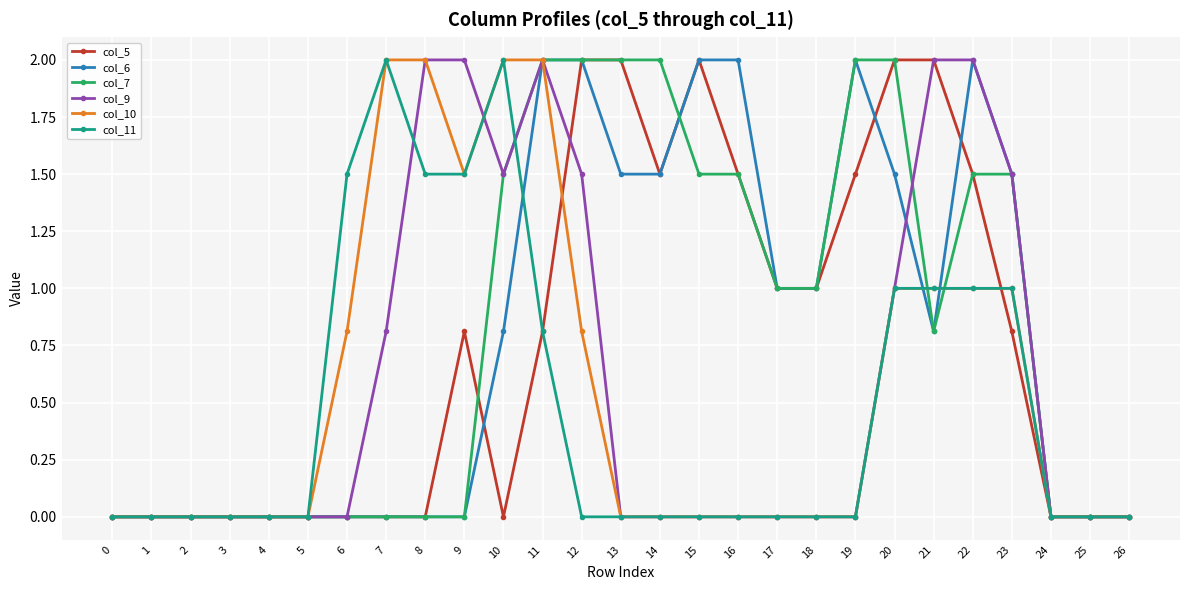

Reading left to right, transcribe all the data shown in this chart.

col_5: 0=0.0	1=0.0	2=0.0	3=0.0	4=0.0	5=0.0	6=0.0	7=0.0	8=0.0	9=0.8	10=0.0	11=0.8	12=2.0	13=2.0	14=1.5	15=2.0	16=1.5	17=1.0	18=1.0	19=1.5	20=2.0	21=2.0	22=1.5	23=0.8	24=0.0	25=0.0	26=0.0
col_6: 0=0.0	1=0.0	2=0.0	3=0.0	4=0.0	5=0.0	6=0.0	7=0.0	8=0.0	9=0.0	10=0.8	11=2.0	12=2.0	13=1.5	14=1.5	15=2.0	16=2.0	17=1.0	18=1.0	19=2.0	20=1.5	21=0.8	22=2.0	23=1.5	24=0.0	25=0.0	26=0.0
col_7: 0=0.0	1=0.0	2=0.0	3=0.0	4=0.0	5=0.0	6=0.0	7=0.0	8=0.0	9=0.0	10=1.5	11=2.0	12=2.0	13=2.0	14=2.0	15=1.5	16=1.5	17=1.0	18=1.0	19=2.0	20=2.0	21=0.8	22=1.5	23=1.5	24=0.0	25=0.0	26=0.0
col_9: 0=0.0	1=0.0	2=0.0	3=0.0	4=0.0	5=0.0	6=0.0	7=0.8	8=2.0	9=2.0	10=1.5	11=2.0	12=1.5	13=0.0	14=0.0	15=0.0	16=0.0	17=0.0	18=0.0	19=0.0	20=1.0	21=2.0	22=2.0	23=1.5	24=0.0	25=0.0	26=0.0
col_10: 0=0.0	1=0.0	2=0.0	3=0.0	4=0.0	5=0.0	6=0.8	7=2.0	8=2.0	9=1.5	10=2.0	11=2.0	12=0.8	13=0.0	14=0.0	15=0.0	16=0.0	17=0.0	18=0.0	19=0.0	20=1.0	21=1.0	22=1.0	23=1.0	24=0.0	25=0.0	26=0.0
col_11: 0=0.0	1=0.0	2=0.0	3=0.0	4=0.0	5=0.0	6=1.5	7=2.0	8=1.5	9=1.5	10=2.0	11=0.8	12=0.0	13=0.0	14=0.0	15=0.0	16=0.0	17=0.0	18=0.0	19=0.0	20=1.0	21=1.0	22=1.0	23=1.0	24=0.0	25=0.0	26=0.0